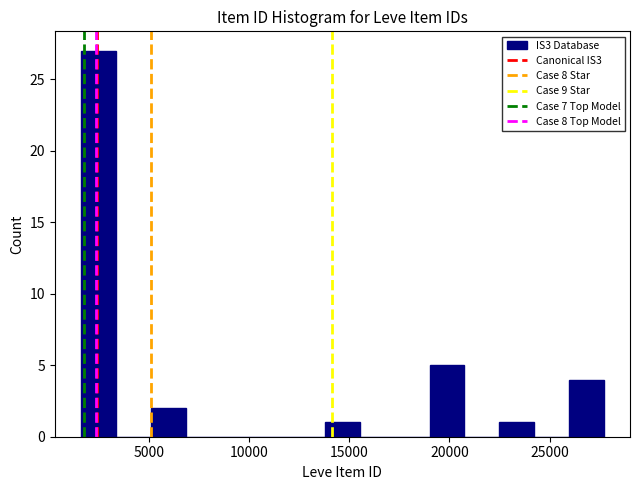

Around what value on the x-axis is the tallest bar? Give the approximate position of its centre, as read against the axis.

2500